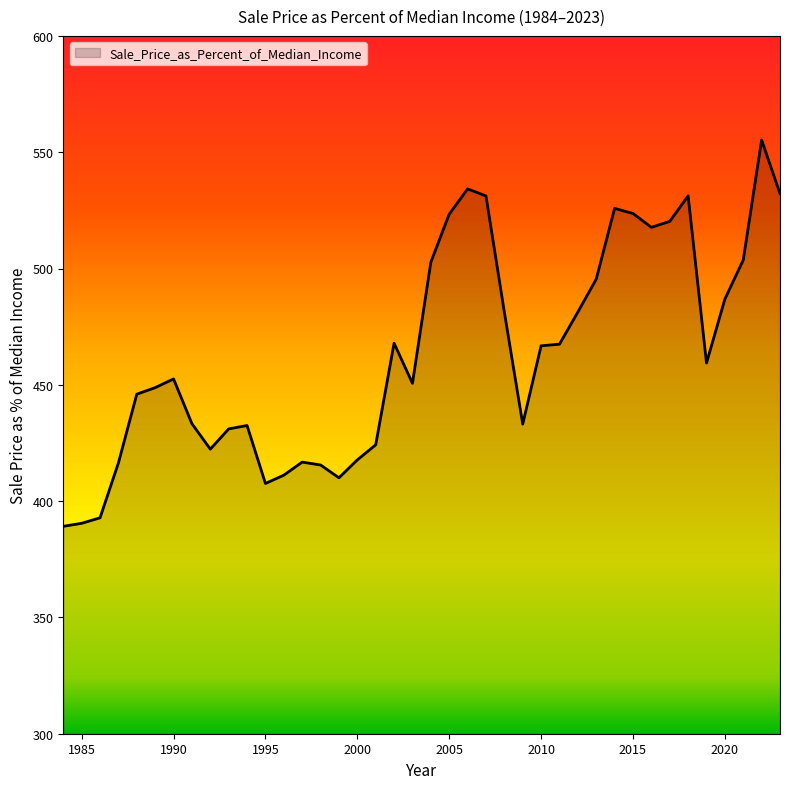

What is the difference between the maximum and minimum values?

166.1